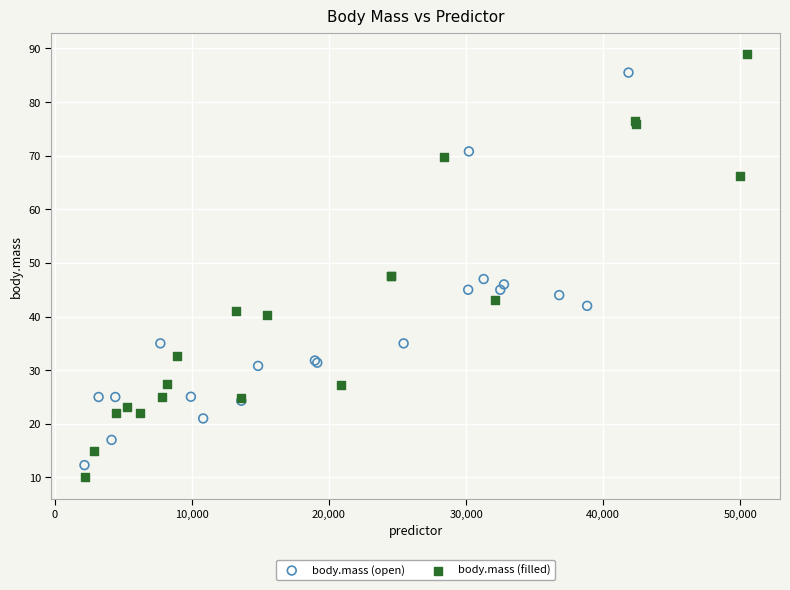

Which series contains the highest Y value?

body.mass (filled)